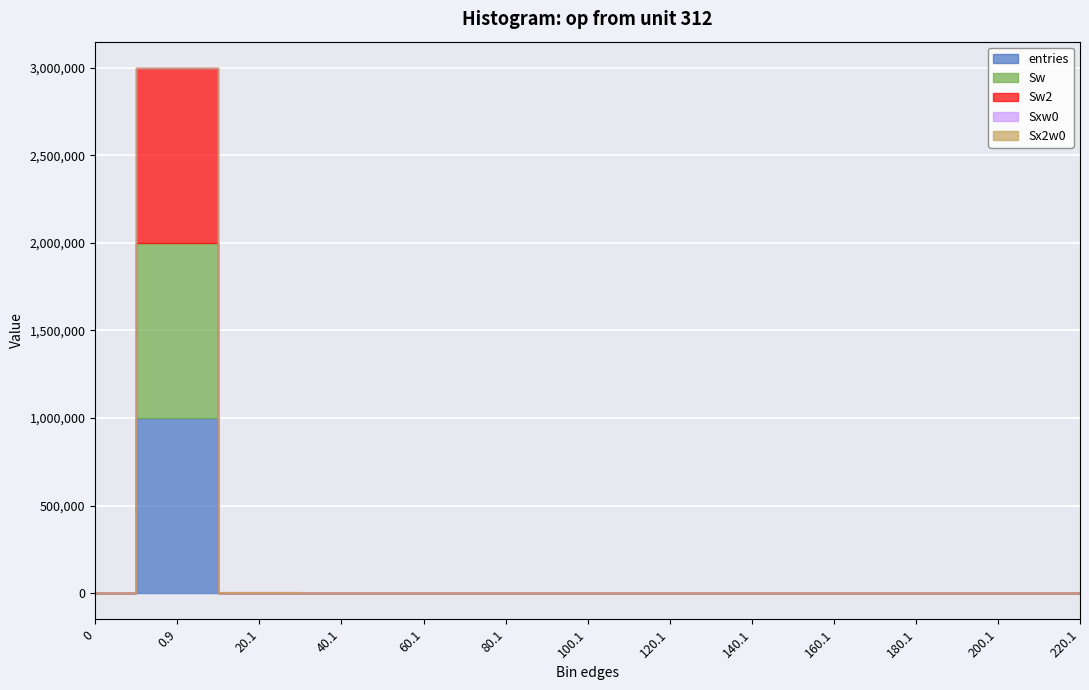

What are all the series names shown in the legend?

entries, Sw, Sw2, Sxw0, Sx2w0